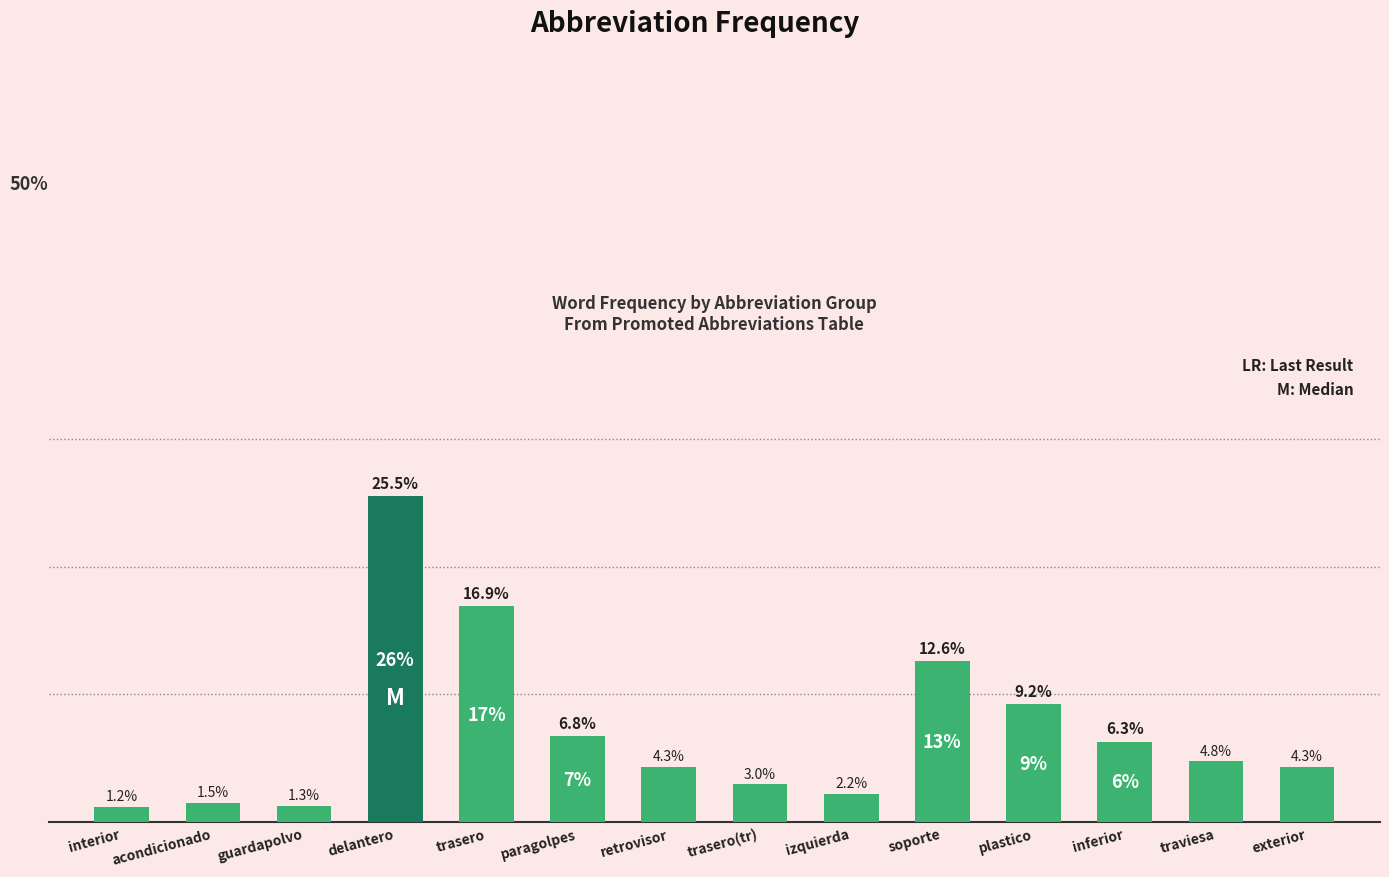

What is the label of the 2nd bar from the left?

acondicionado